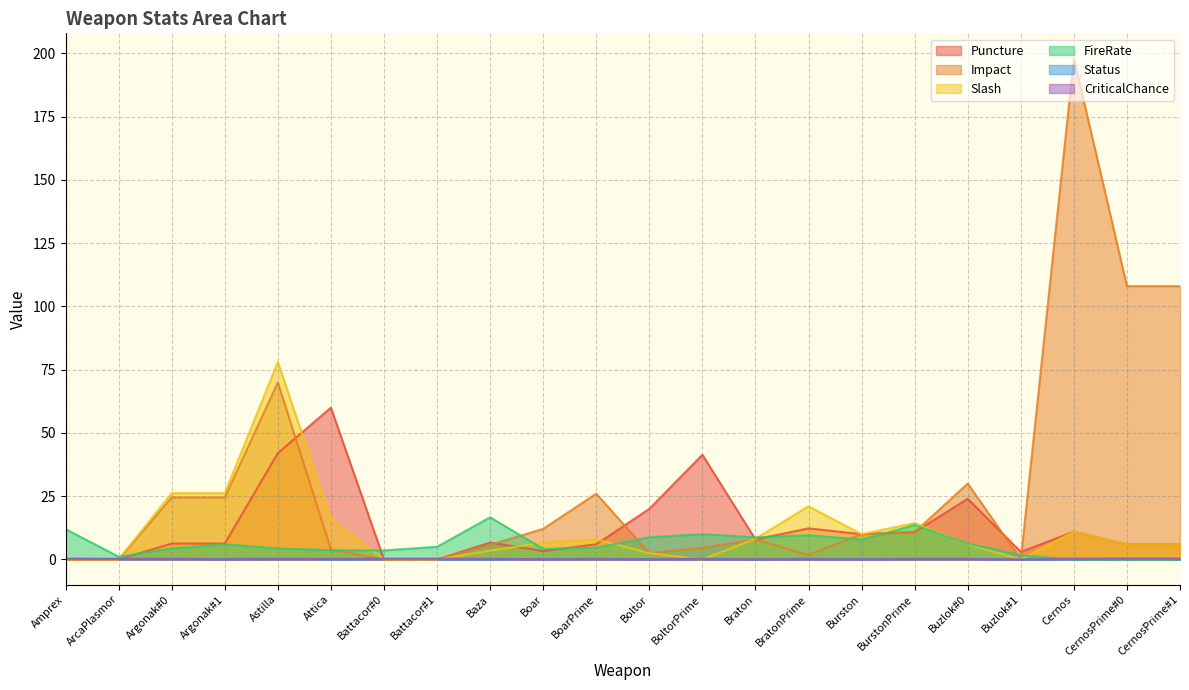

What position from the left is BoltorPrime?

13